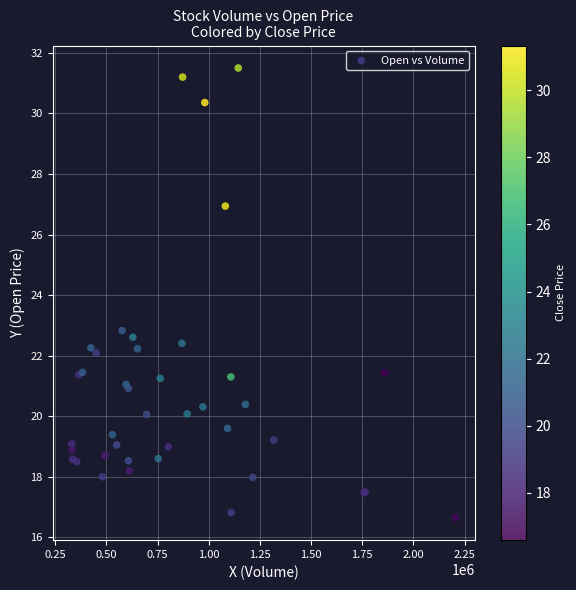

What Y value in the scatter plot is closest to 24?

22.8